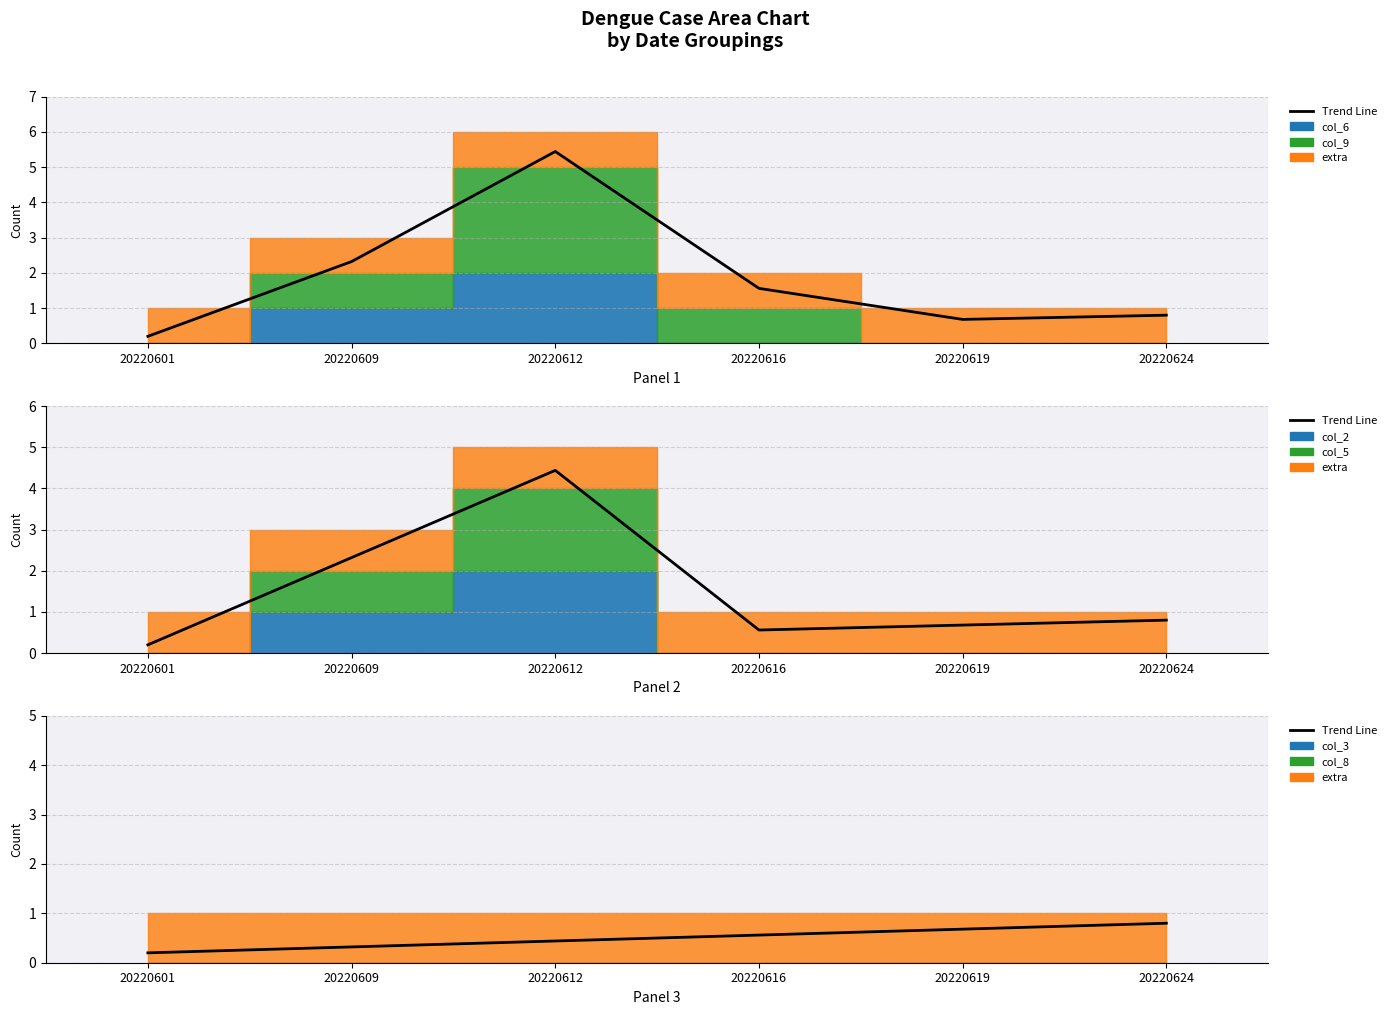

The value at 20220609 is 0.1. True or false?

False